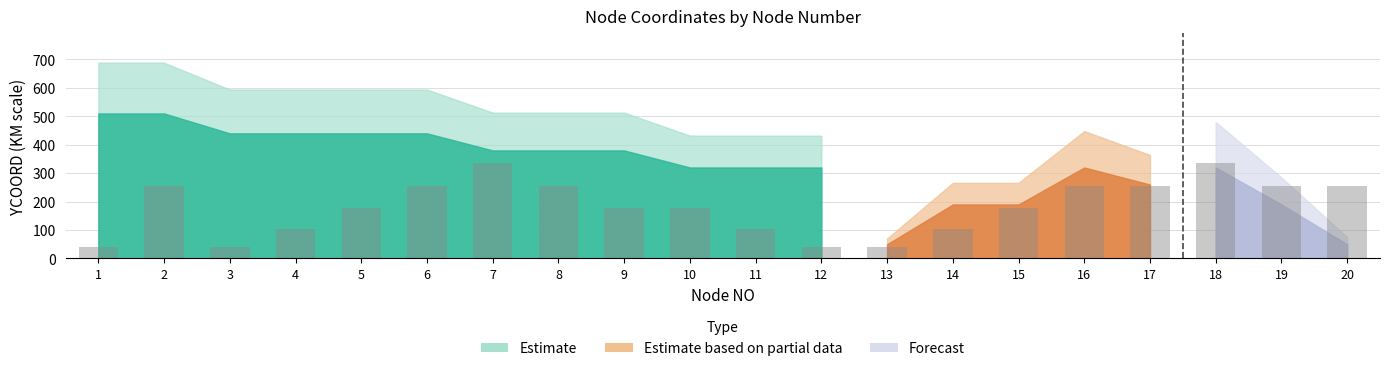

What is the minimum value shown in the chart?

40